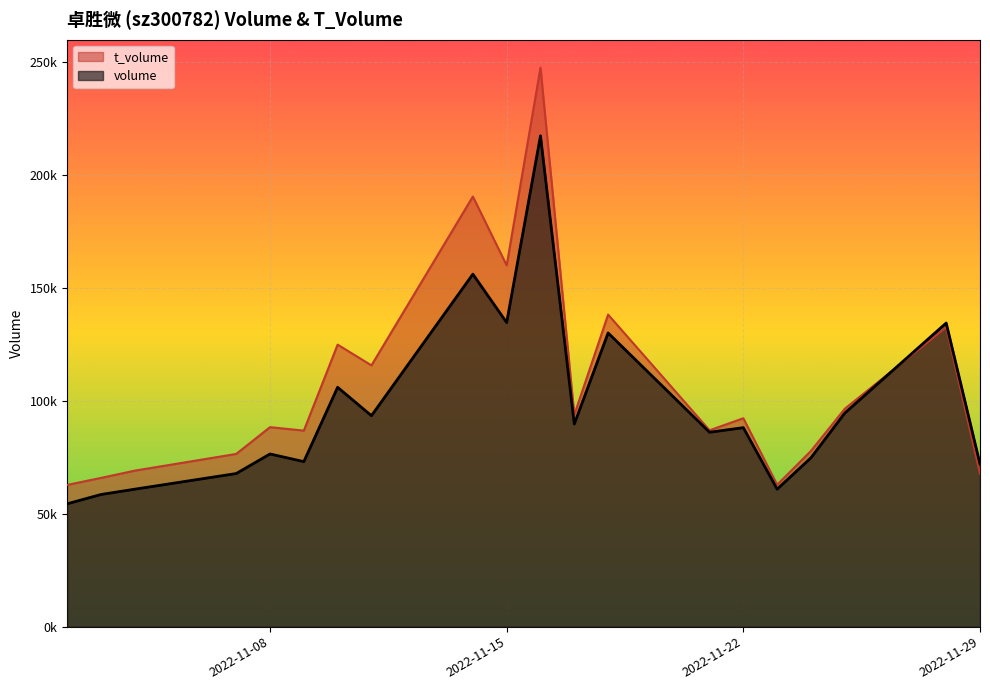

What is the average value of the volume series?

96481